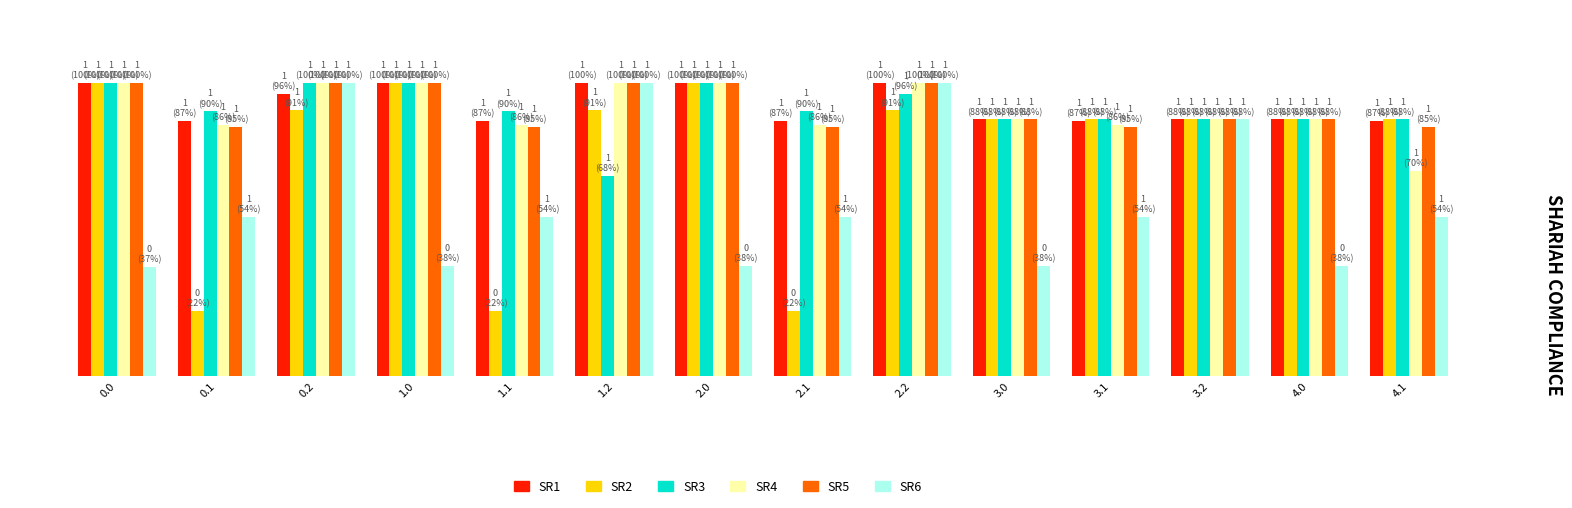

What are all the series names shown in the legend?

SR1, SR2, SR3, SR4, SR5, SR6